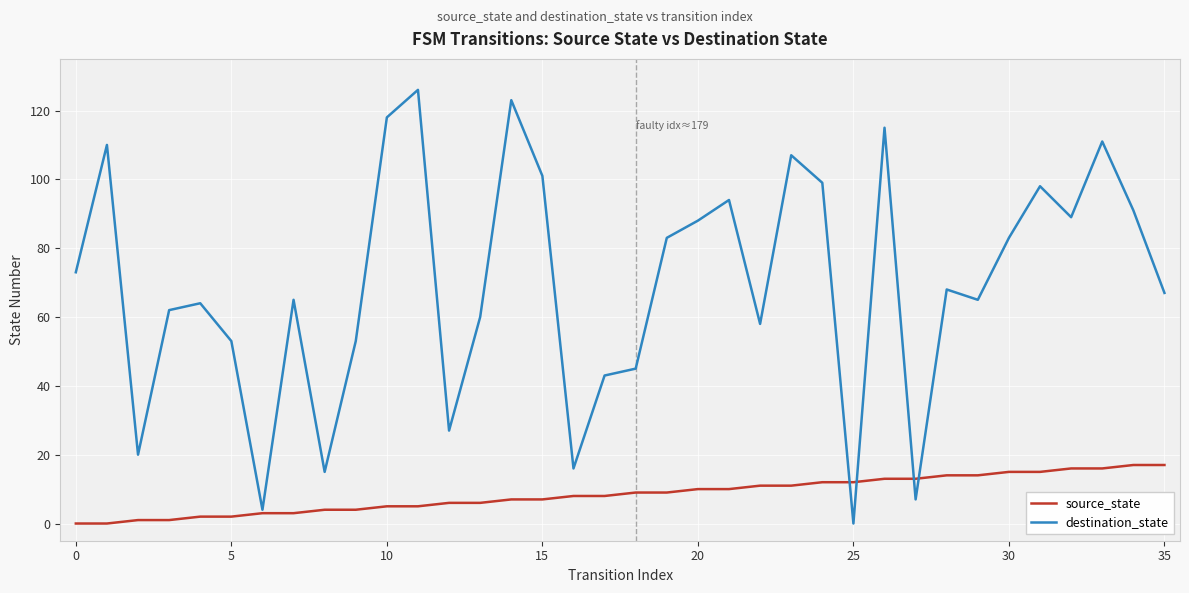

How many values in the destination_state series are below 68?

18